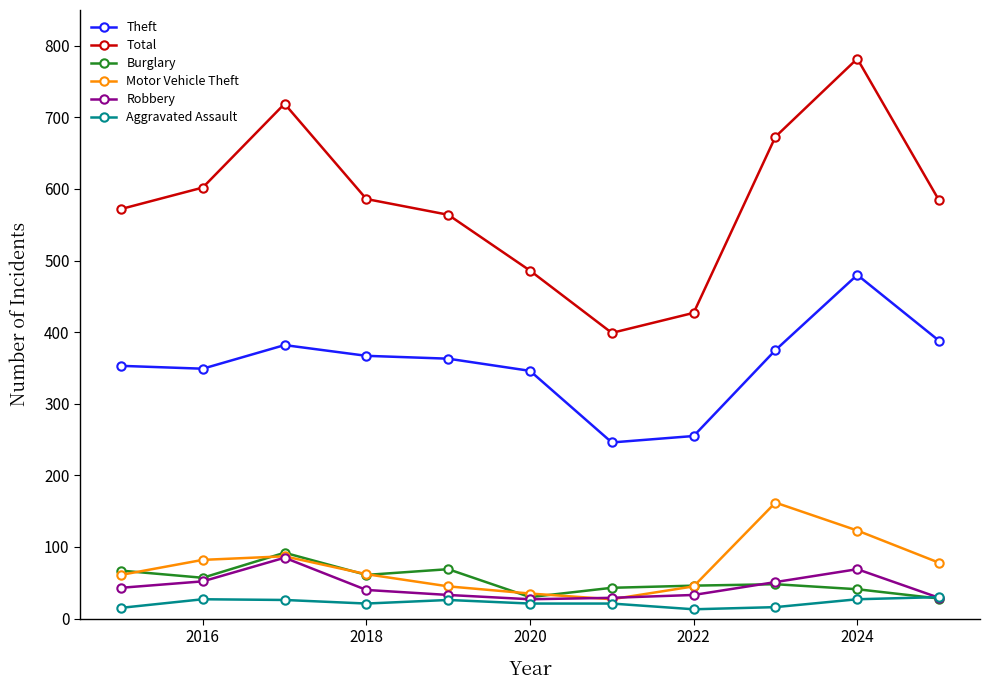

True or false: Total has more than 0 interior local peaks.

True